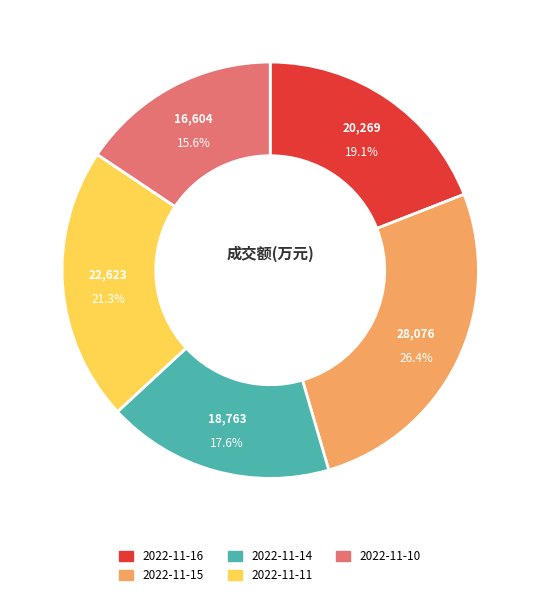

Which category has the biggest portion of the pie?

2022-11-15